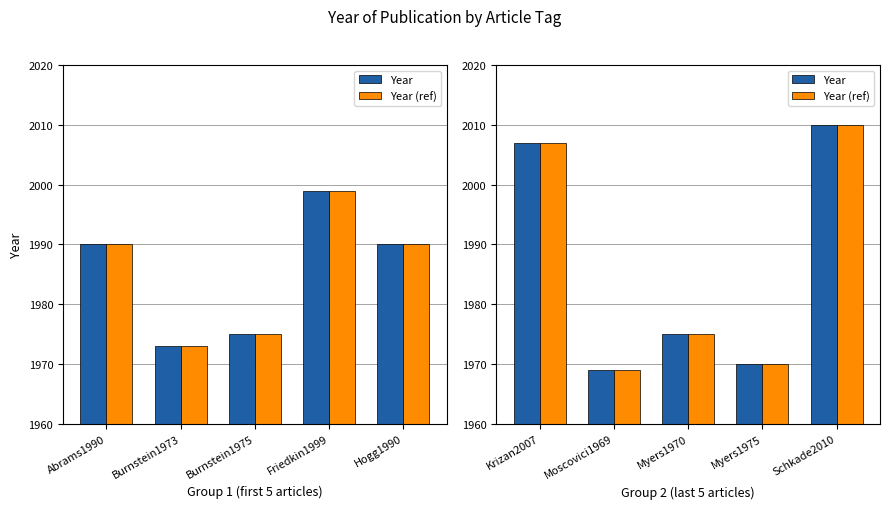

What value does the Year series have at Myers1970?

1975